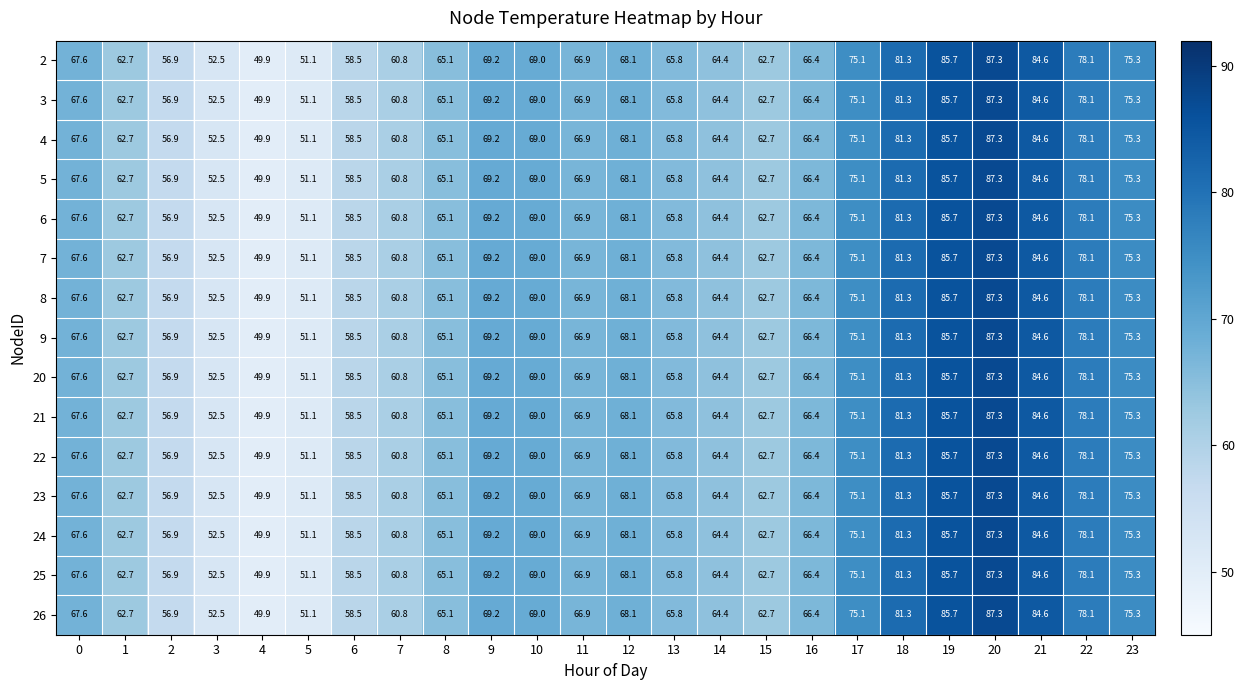

How many series are shown in this chart?

15